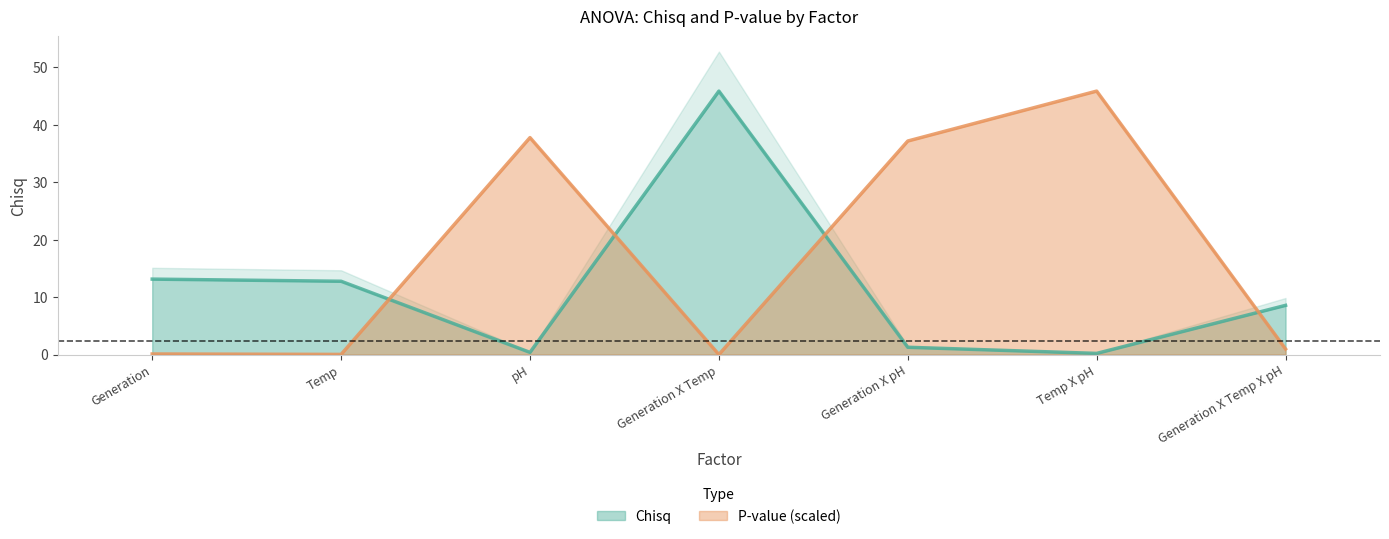

What is the label of the 4th point from the right?

Generation X Temp